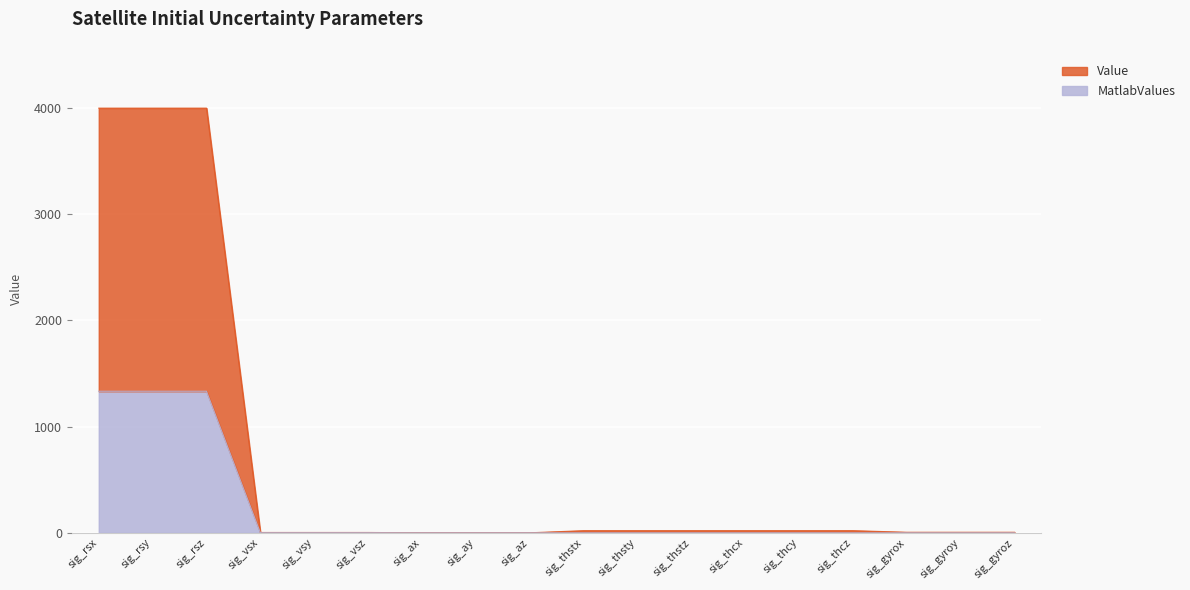

Which series has the largest total across all categories?

Value